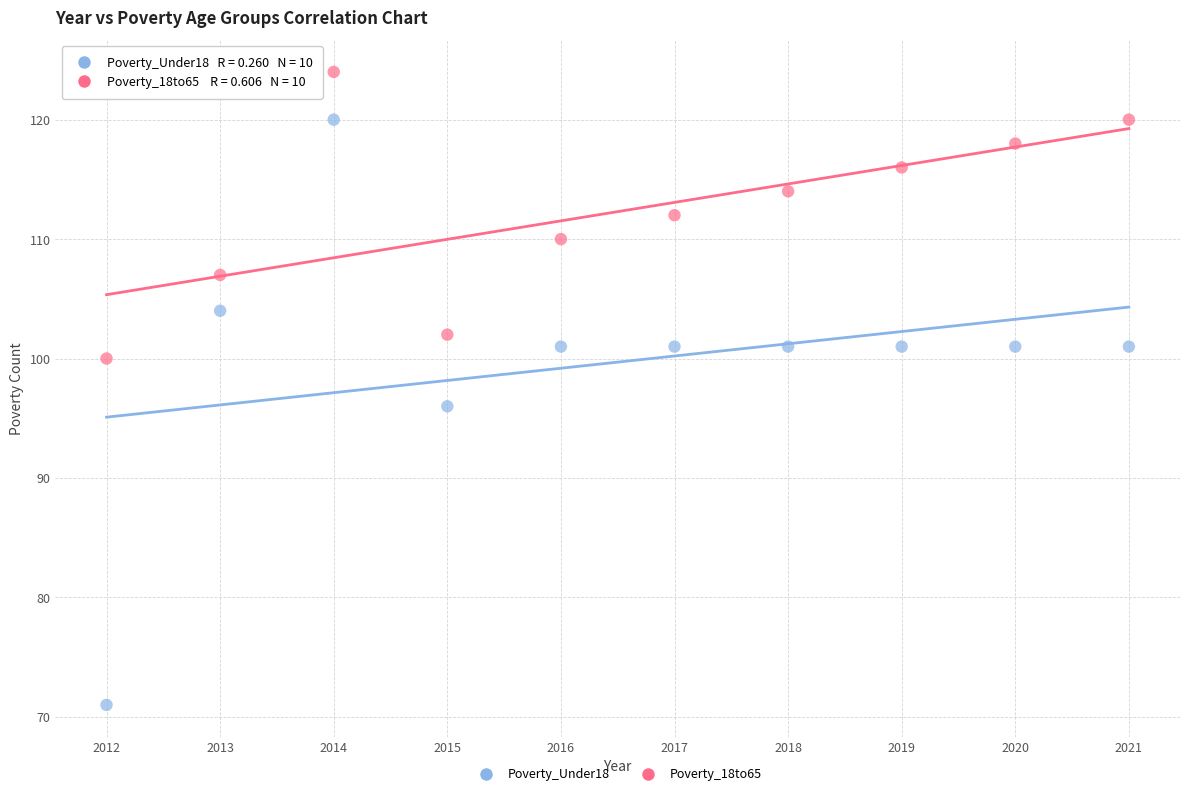

Across all series, what Y value is closest to 97?

96